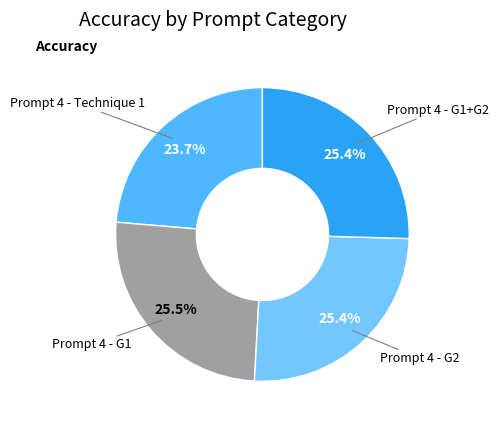

Which category has the smallest portion of the pie?

Prompt 4 - Technique 1